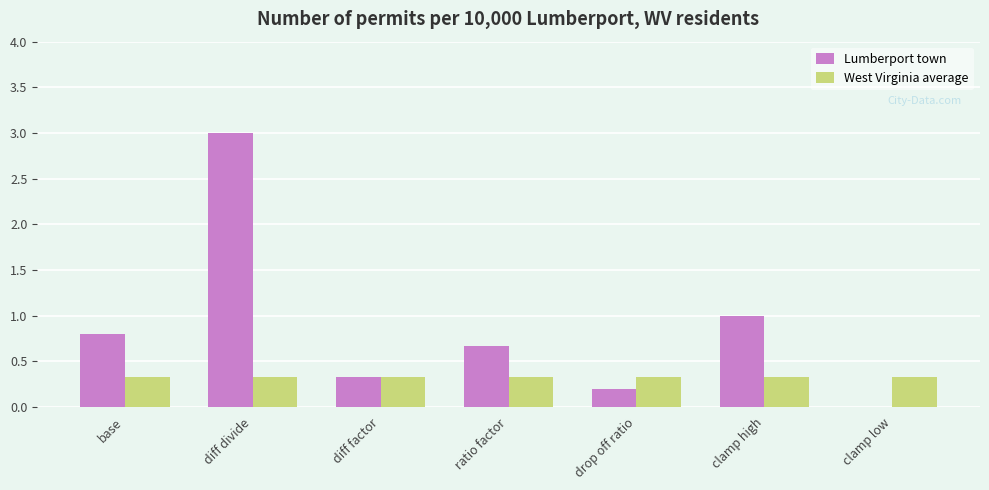

Reading left to right, extract all data points from this chart.

Lumberport town: base=0.8	diff divide=3.0	diff factor=0.3	ratio factor=0.7	drop off ratio=0.2	clamp high=1.0	clamp low=0.0
West Virginia average: base=0.3	diff divide=0.3	diff factor=0.3	ratio factor=0.3	drop off ratio=0.3	clamp high=0.3	clamp low=0.3